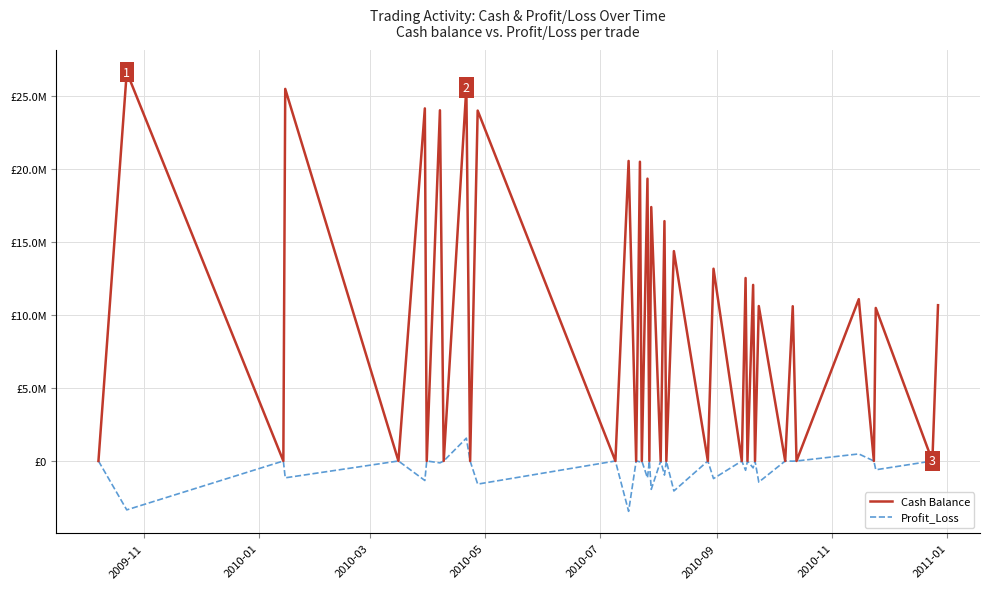

What is the maximum value shown in the chart?

26650367.8